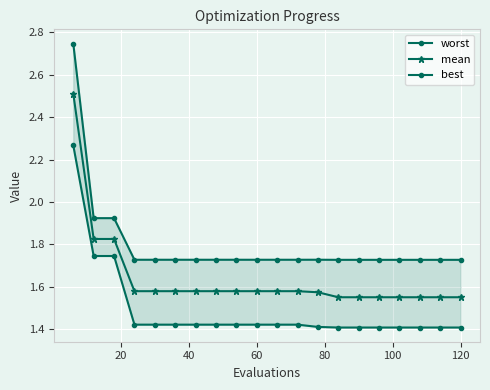

Which series has the widest spread of values?

worst